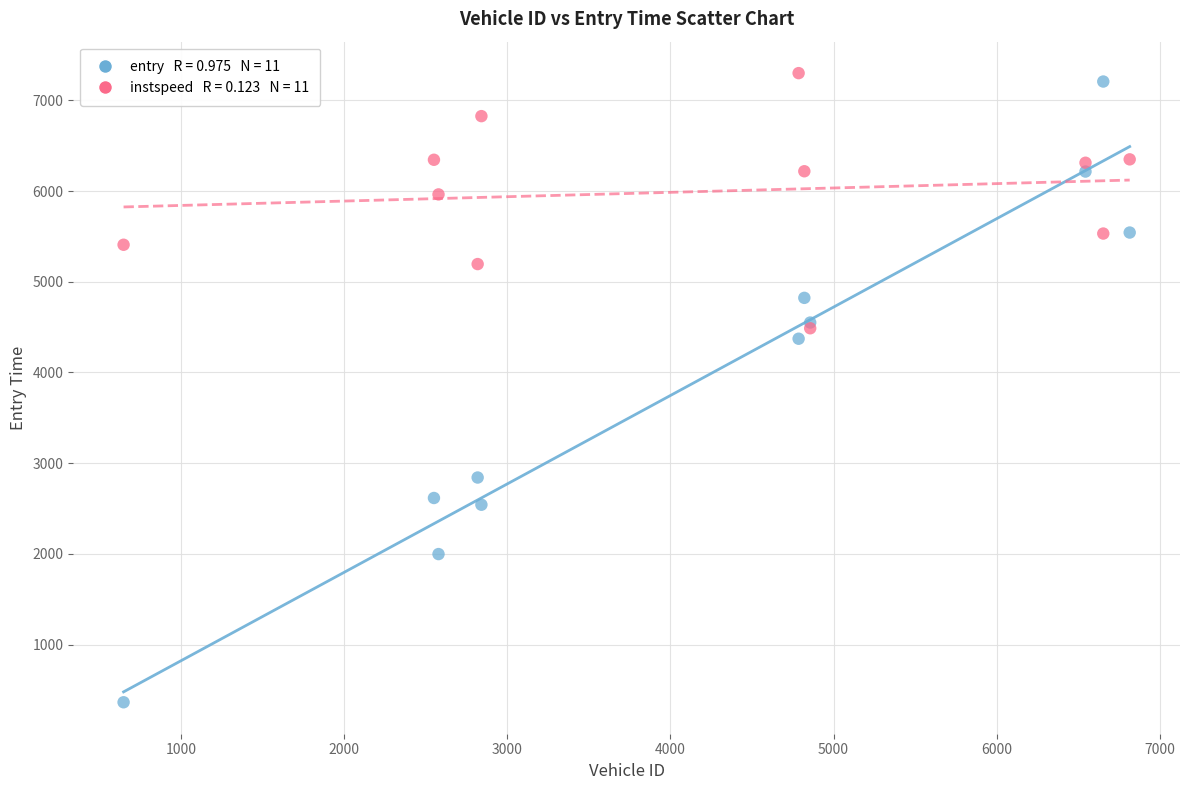

Across all series, what Y value is closest to 3832?

4372.1